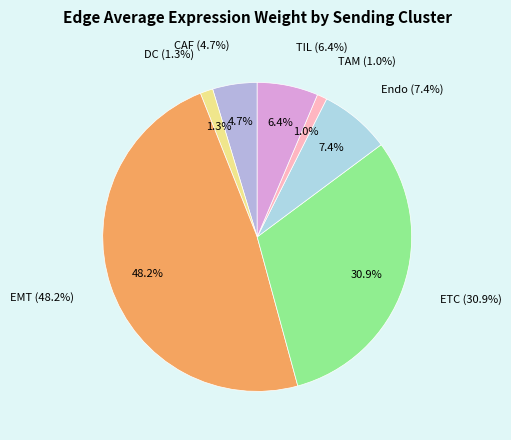

Does EMT represent more than half of the total?

No